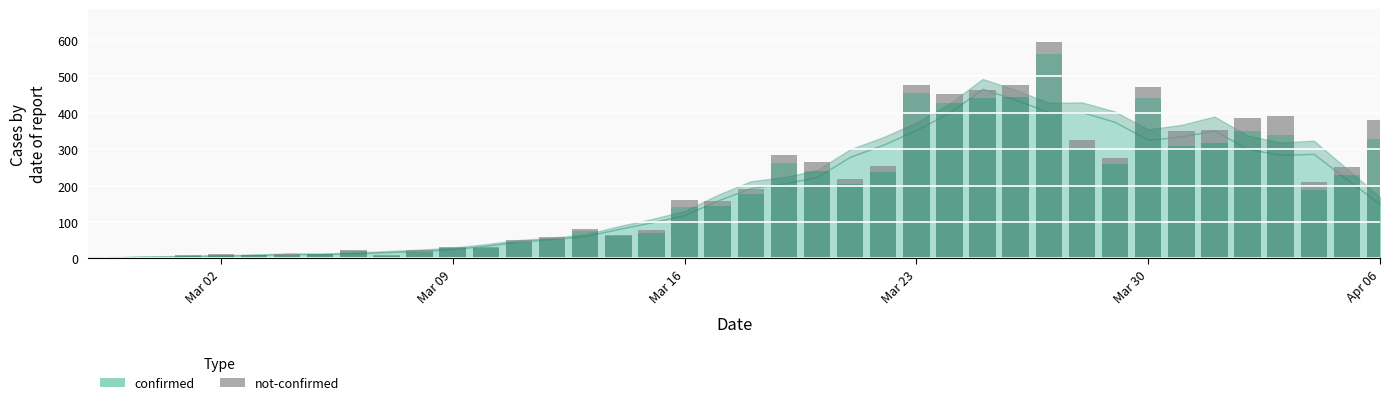

How many groups of bars are there?

40